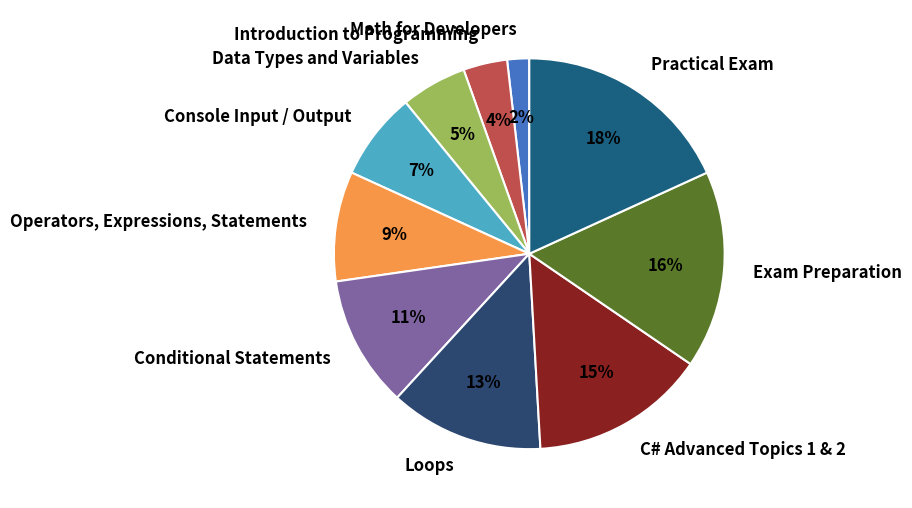

How many segments does this pie chart have?

10